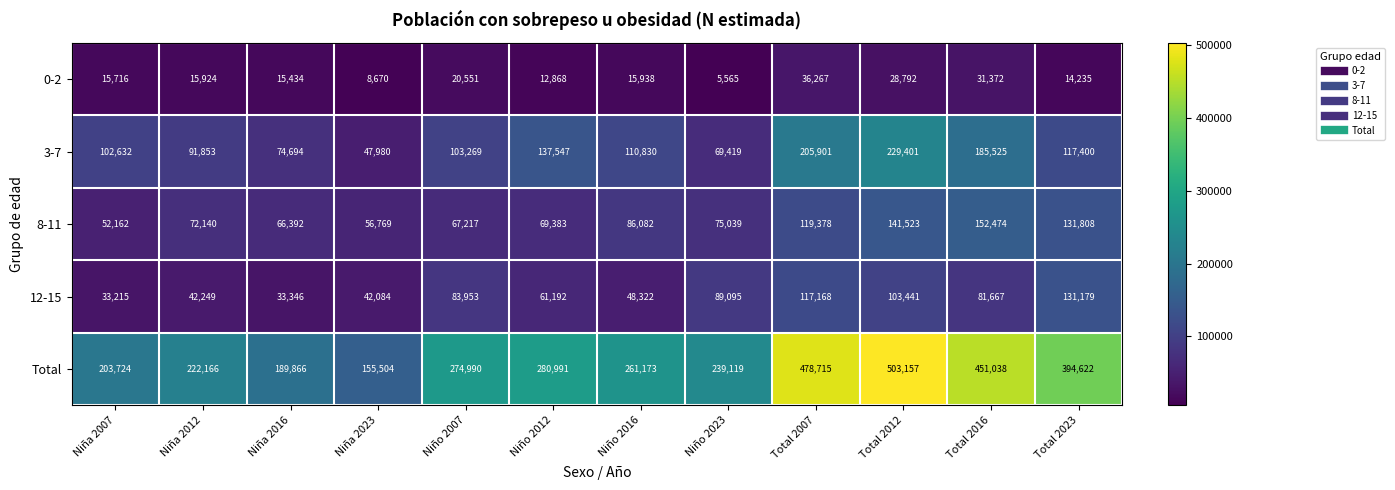

At which category is the sum across all series the highest?

Total 2012